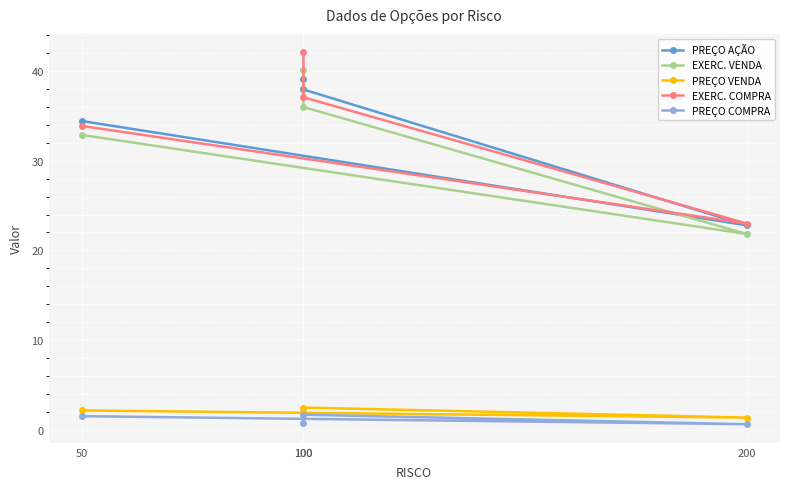

Which series changed the most between 100 and 50?

PREÇO AÇÃO